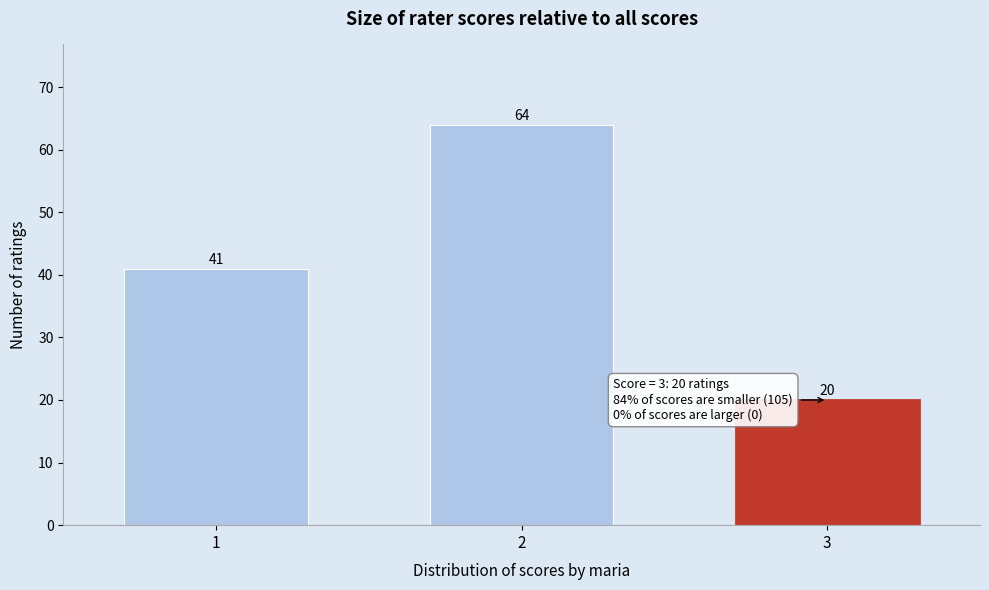

How tall is the bar that spans 2.5 to 3.5 on the x-axis?

20